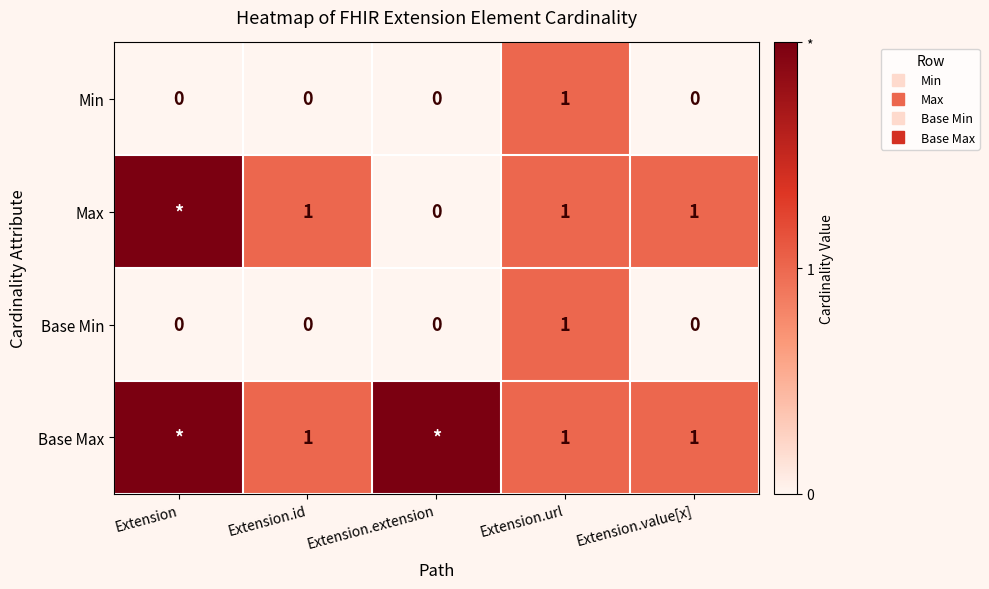

What value does the Max series have at Extension?

2